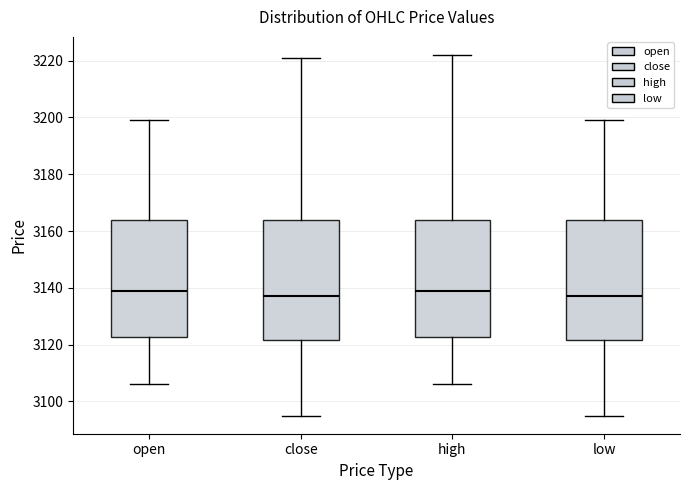

Reading left to right, read every box against the y-axis: the position of its median line, the range the box covers, and the ends of its whiskers. The values are not printed on the chart, so give them approximately, as read against the axis.

open: median 3140, box 3122 to 3164, whiskers 3106 to 3200
close: median 3138, box 3122 to 3164, whiskers 3096 to 3222
high: median 3140, box 3122 to 3164, whiskers 3106 to 3222
low: median 3138, box 3122 to 3164, whiskers 3096 to 3200